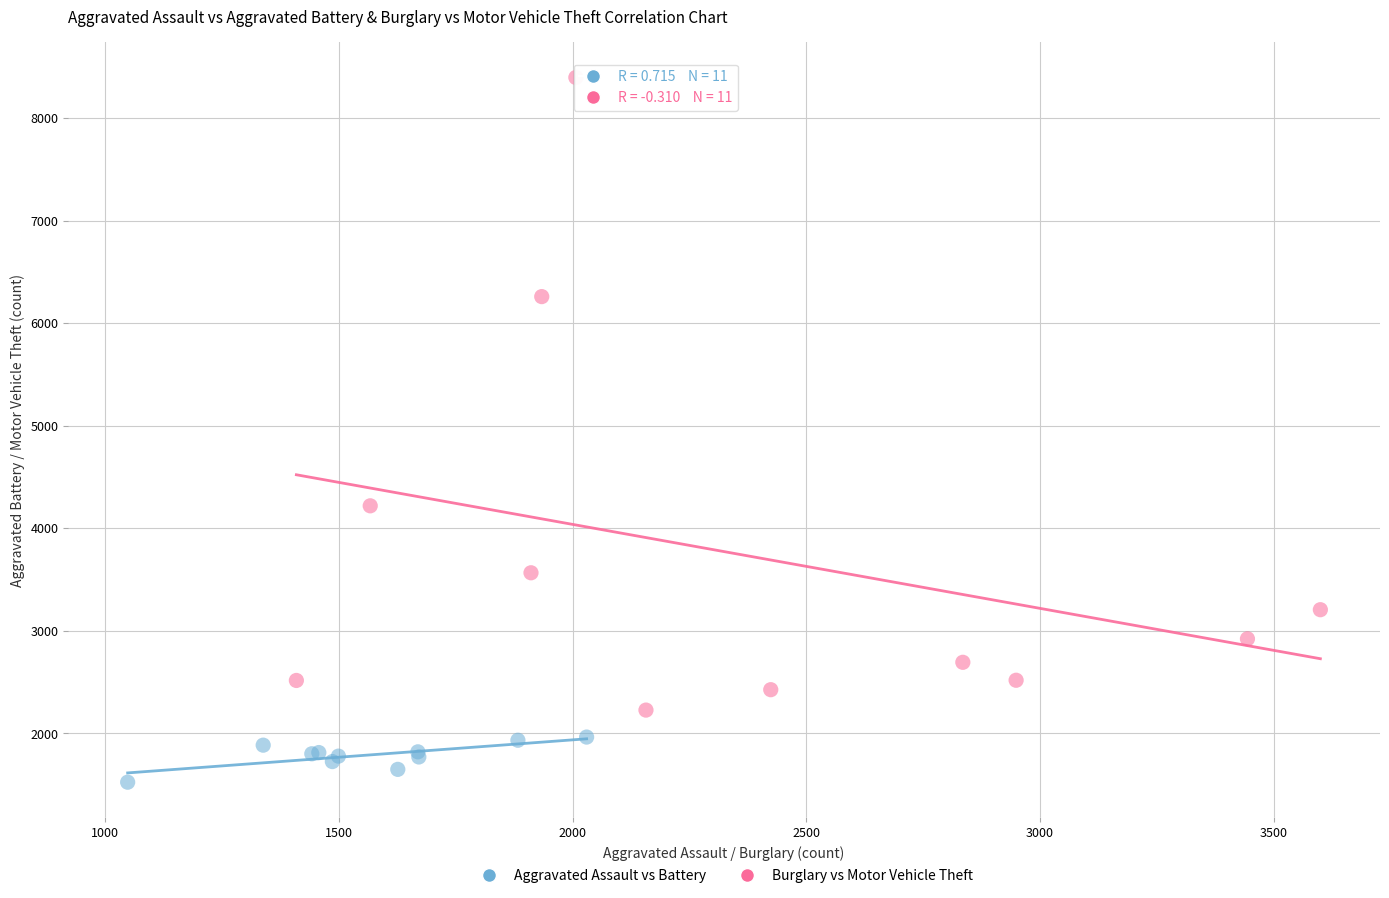

Which series has the largest Y range (max minus min)?

Burglary vs Motor Vehicle Theft